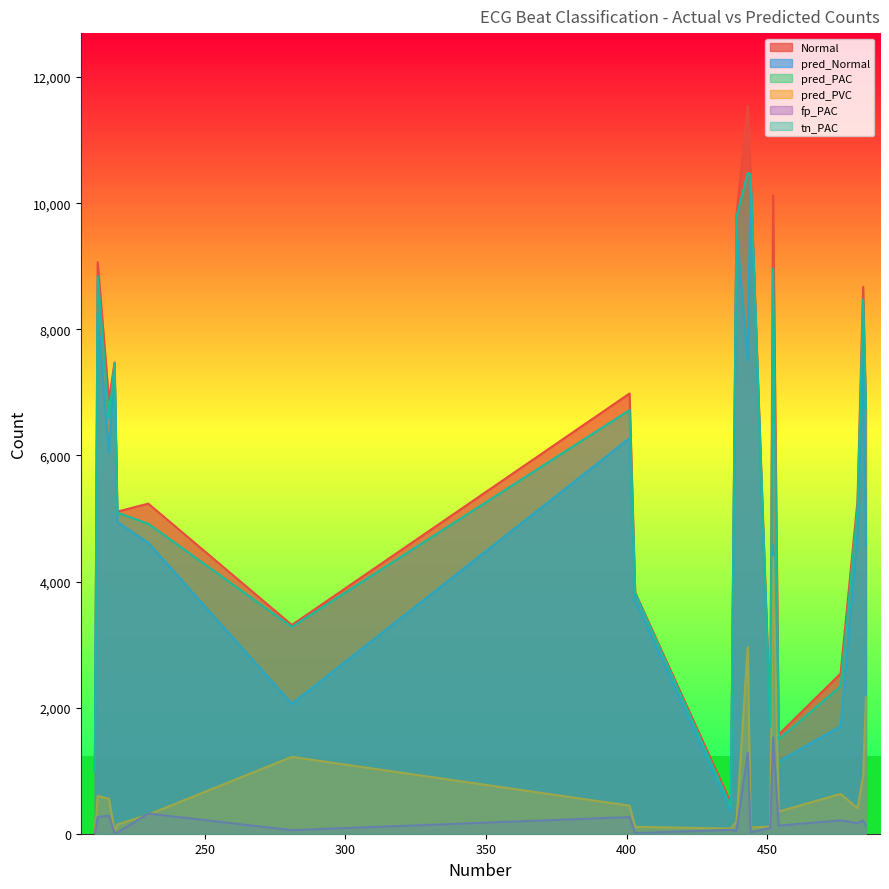

True or false: pred_PAC and Normal cross at least once.

False